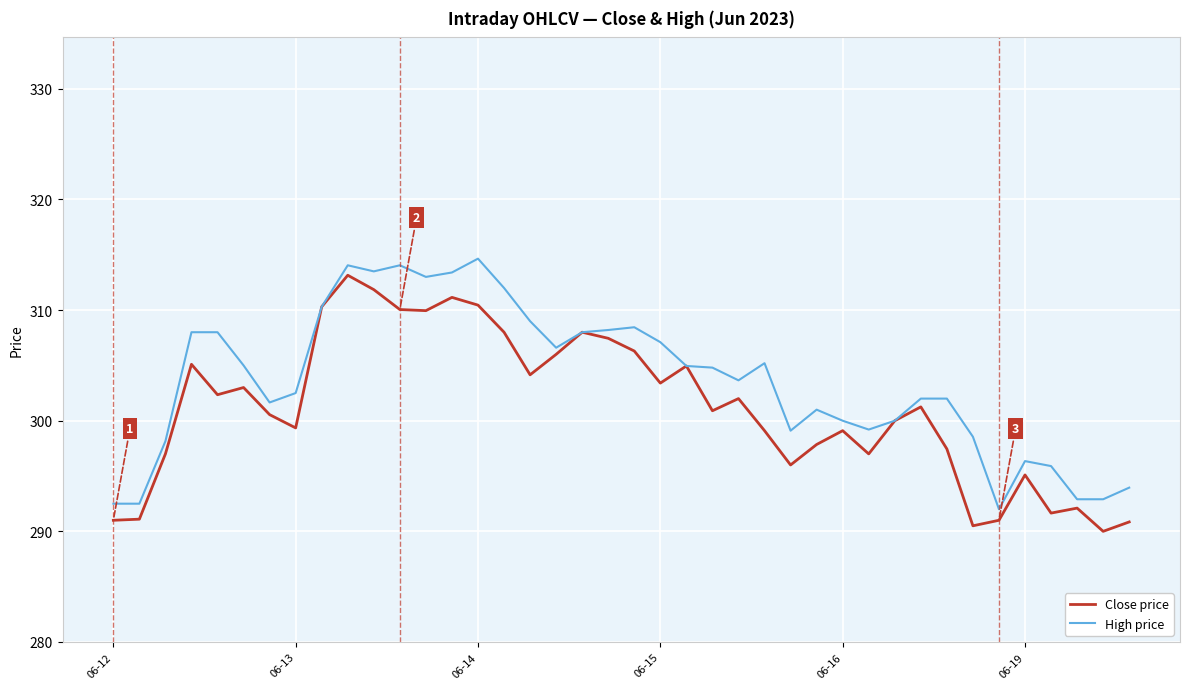

Which series has the largest total across all categories?

High price